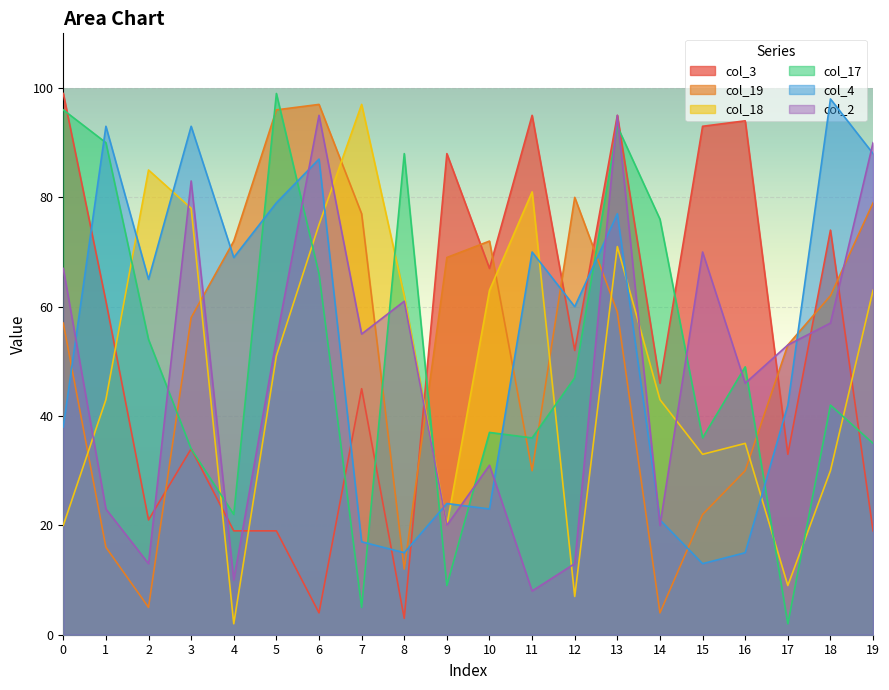

Between 5 and 8, which series saw the biggest shift?

col_19